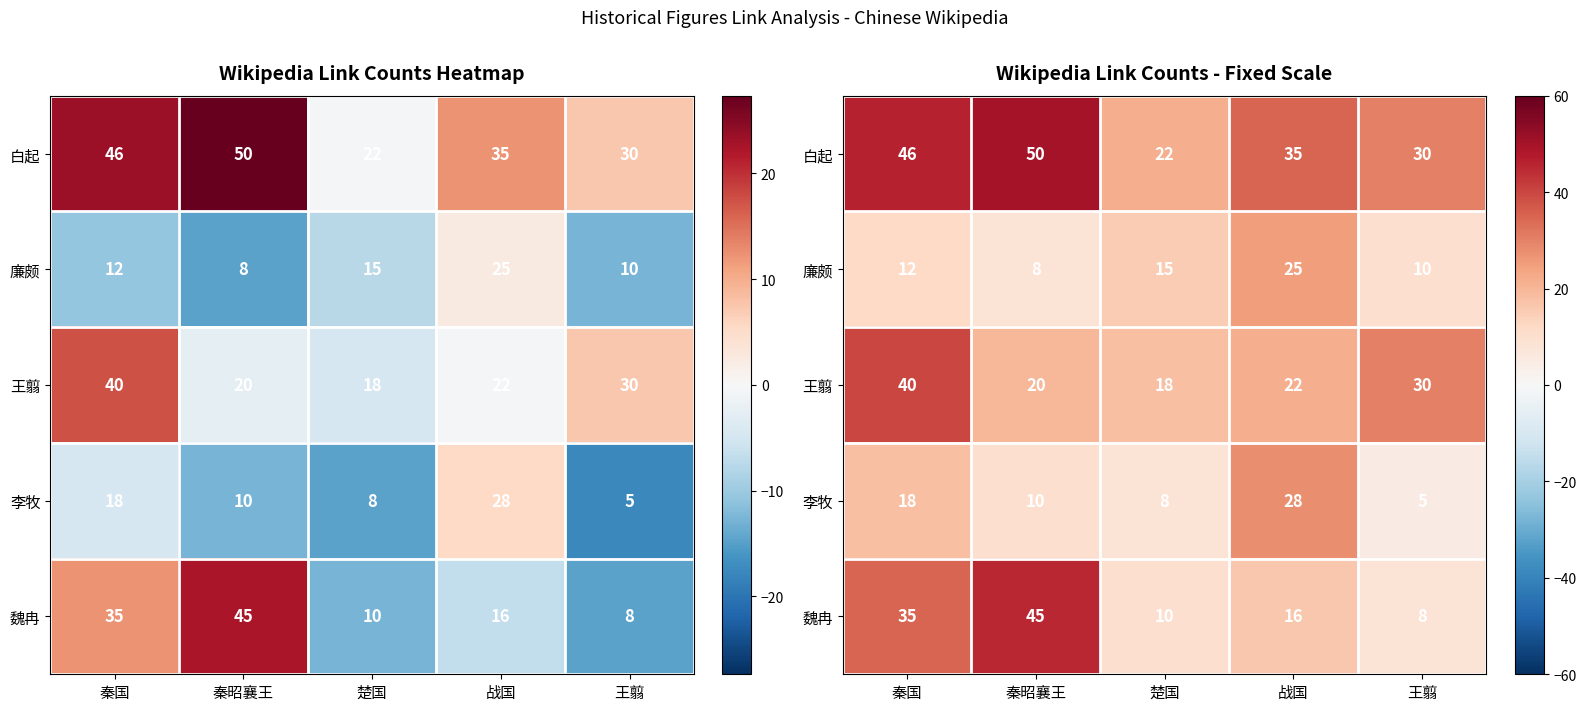

Count the number of data series in this chart.

5